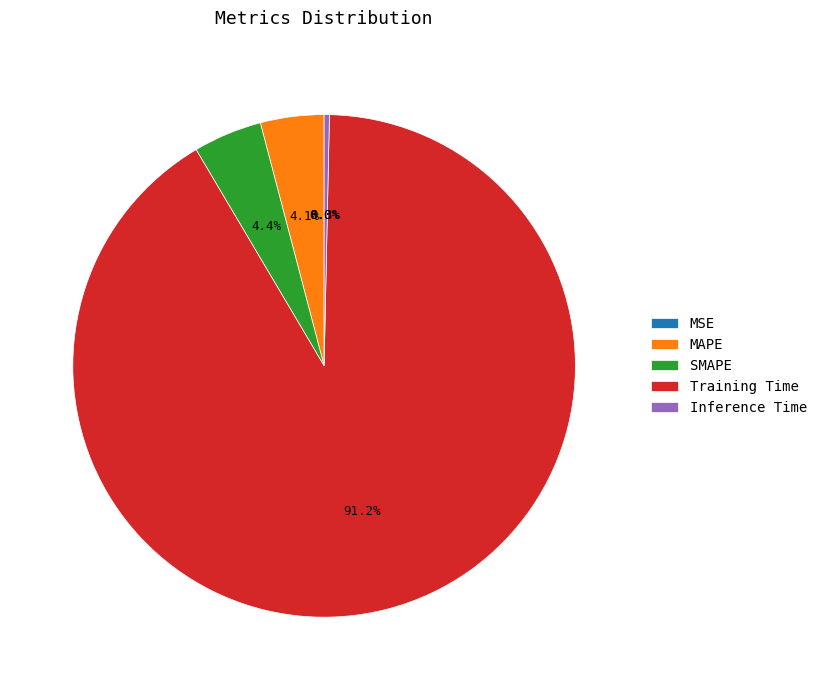

What percentage is NOT represented by Inference Time?

99.7%